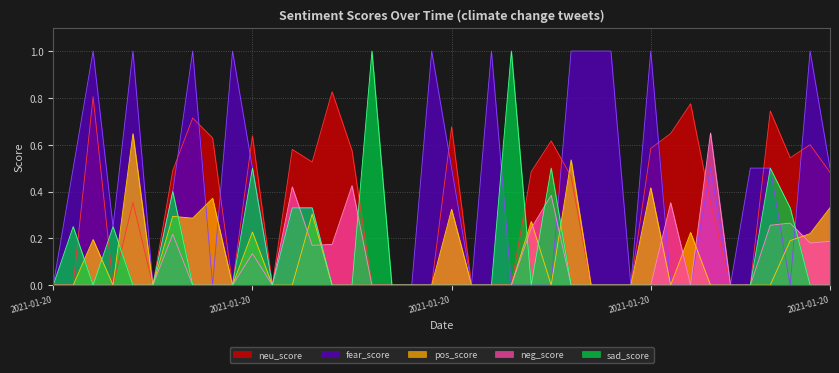

The fear_score series shows 0.0 at 21. True or false?

True